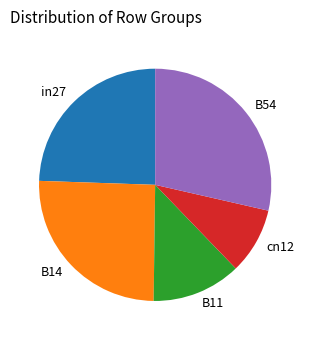

How many segments does this pie chart have?

5